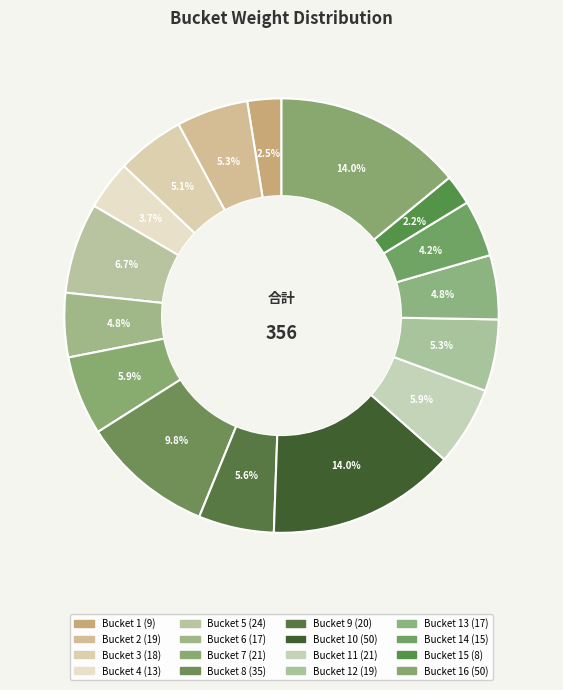

How many slices are in this pie chart?

16